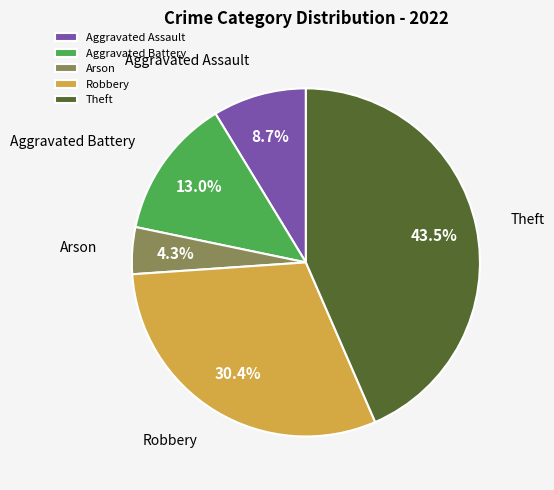

Which slice is the largest?

Theft